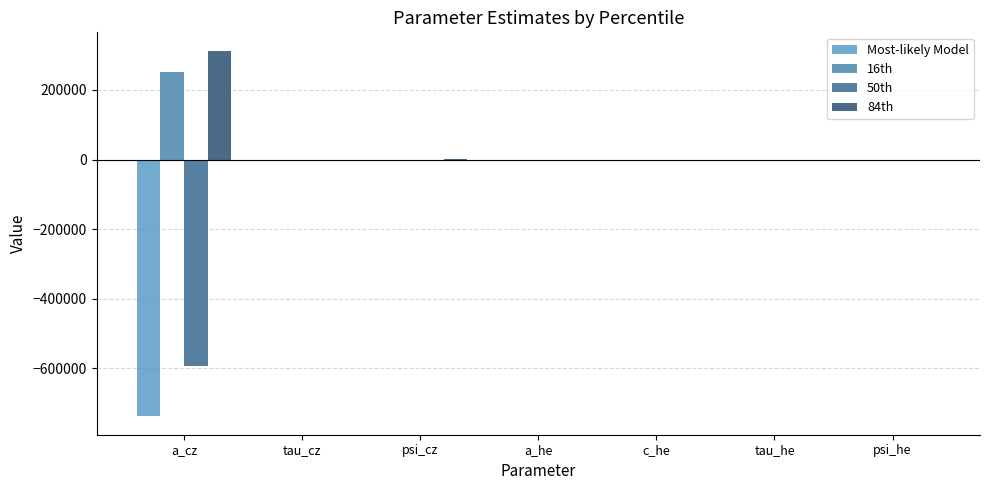

What is the spread (max minus min) of values at psi_he?

0.2